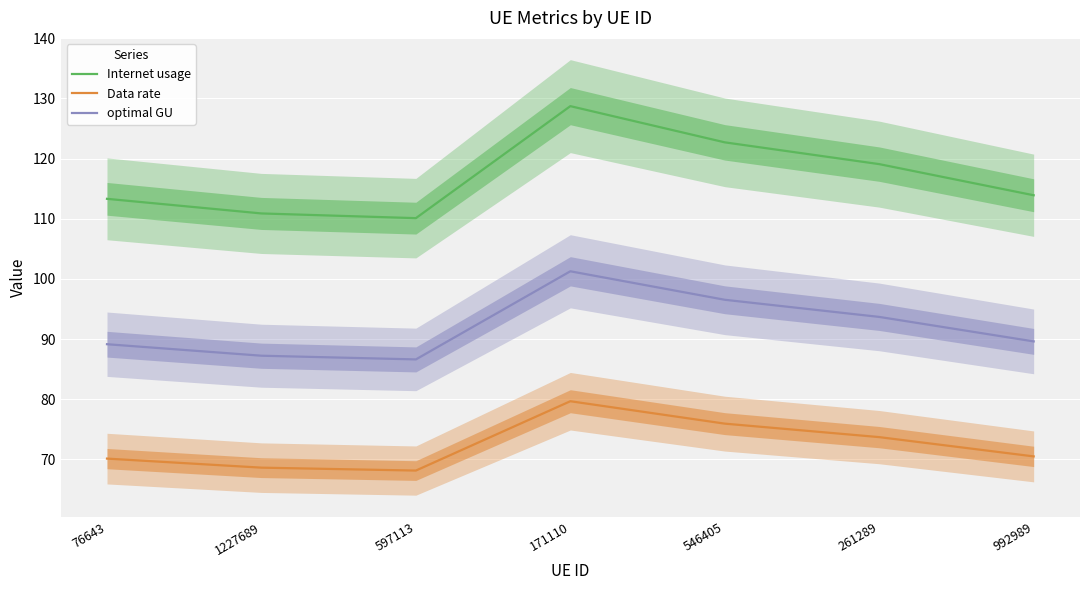

Is it true that Data rate equals 44.2 at 992989?

False